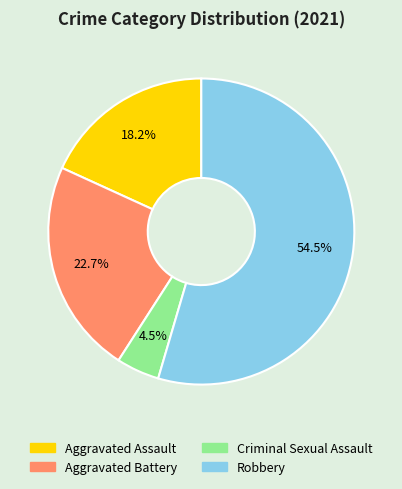

Approximately how many times larger is the value at Aggravated Assault compared to Aggravated Battery?

0.8